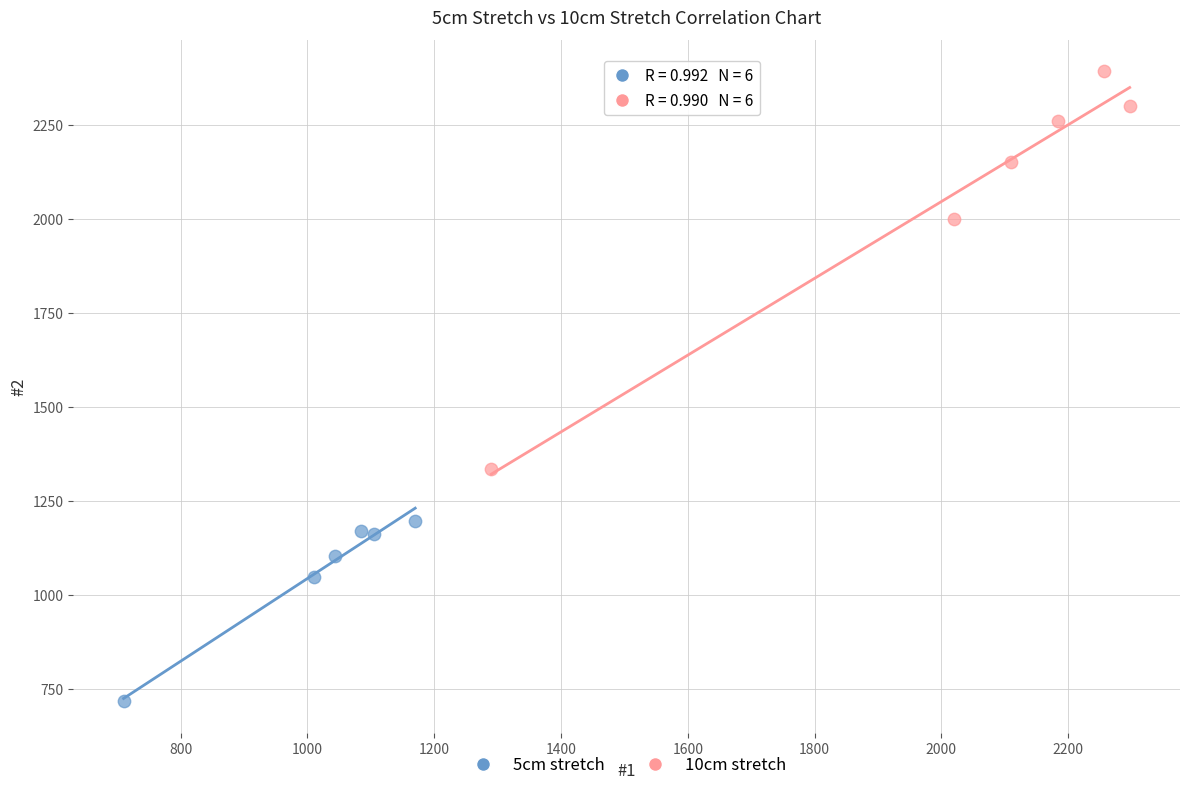

Which series has the widest spread of Y values?

10cm stretch